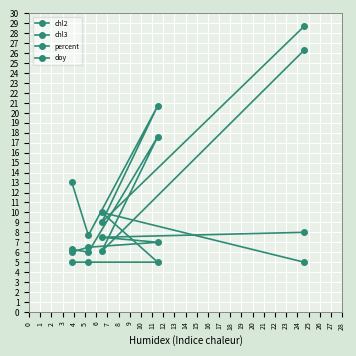

Rank the series at 3 from highest to lowest value.

percent, chl3, doy, chl2